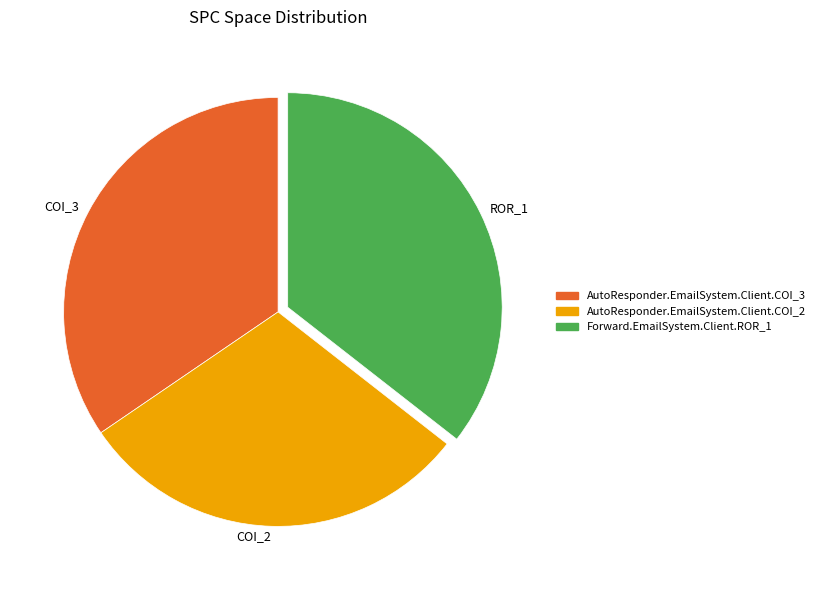

The AutoResponder.EmailSystem.Client.COI_2 slice represents 38% of the pie. True or false?

False